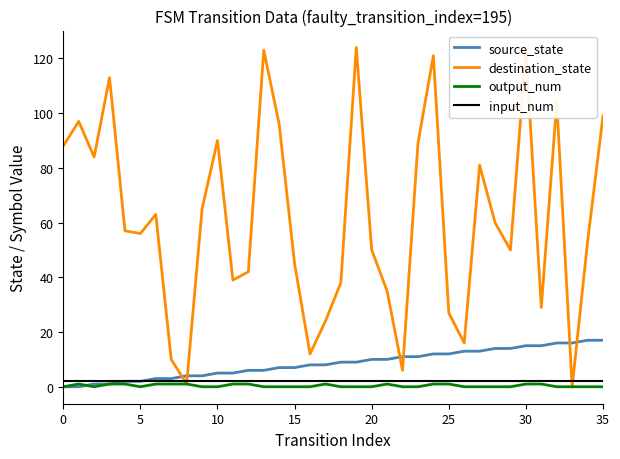

Which series has the largest total across all categories?

destination_state